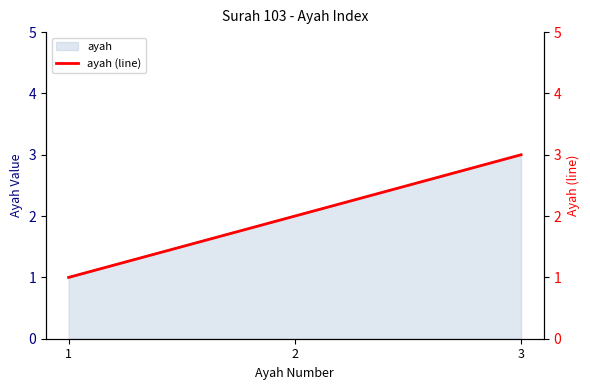

Where does the data first go above 2?

3